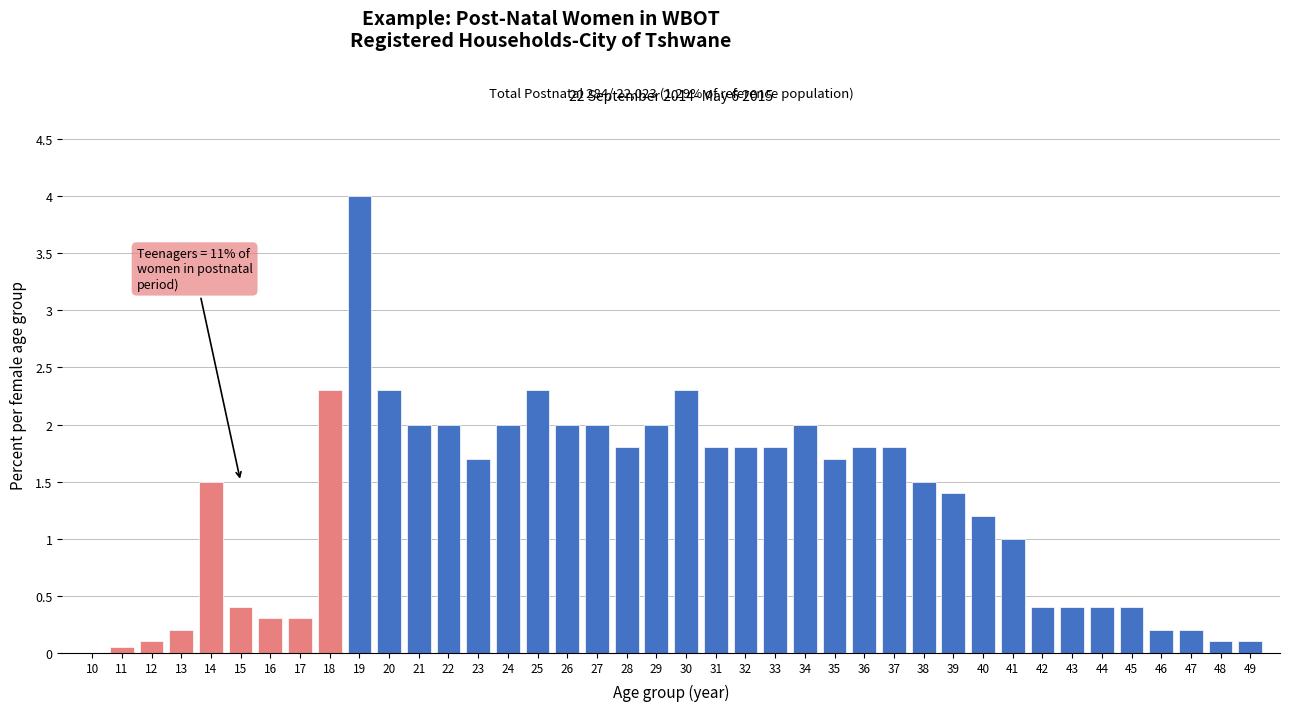

At which category does the chart reach its peak across all series?

19